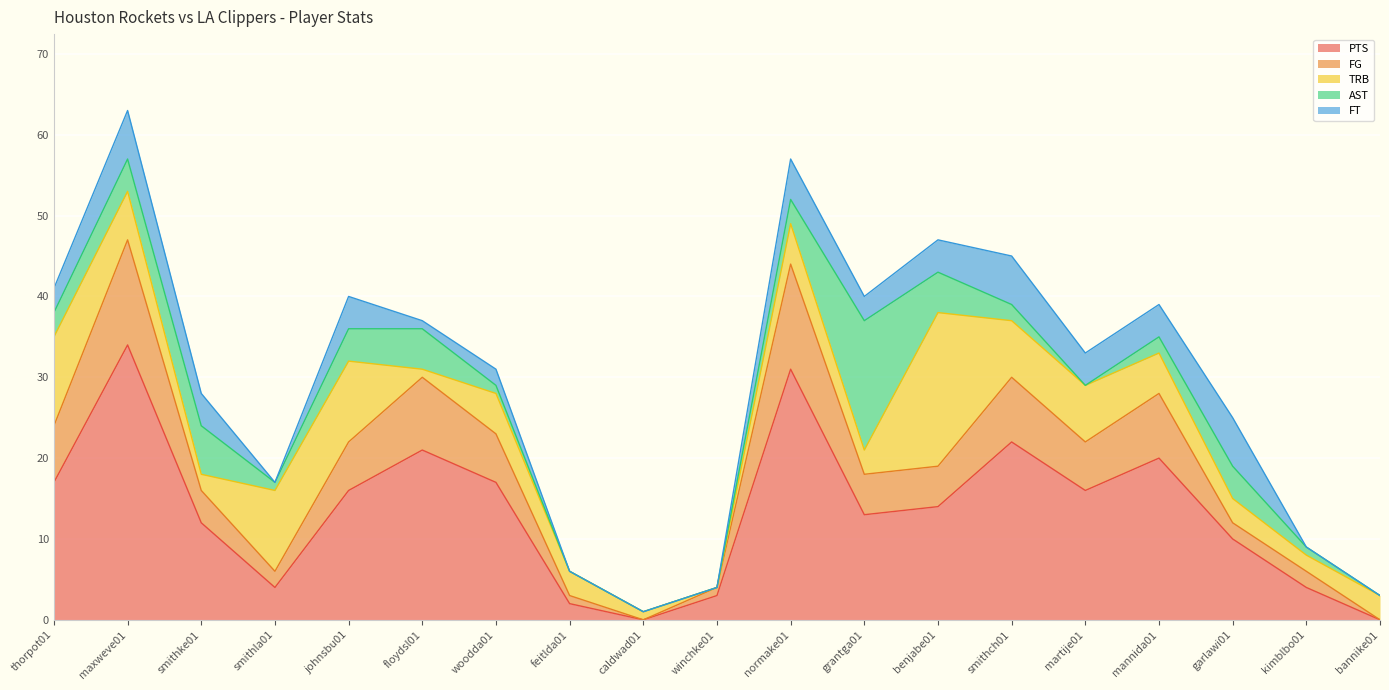

How many series are shown in this chart?

5